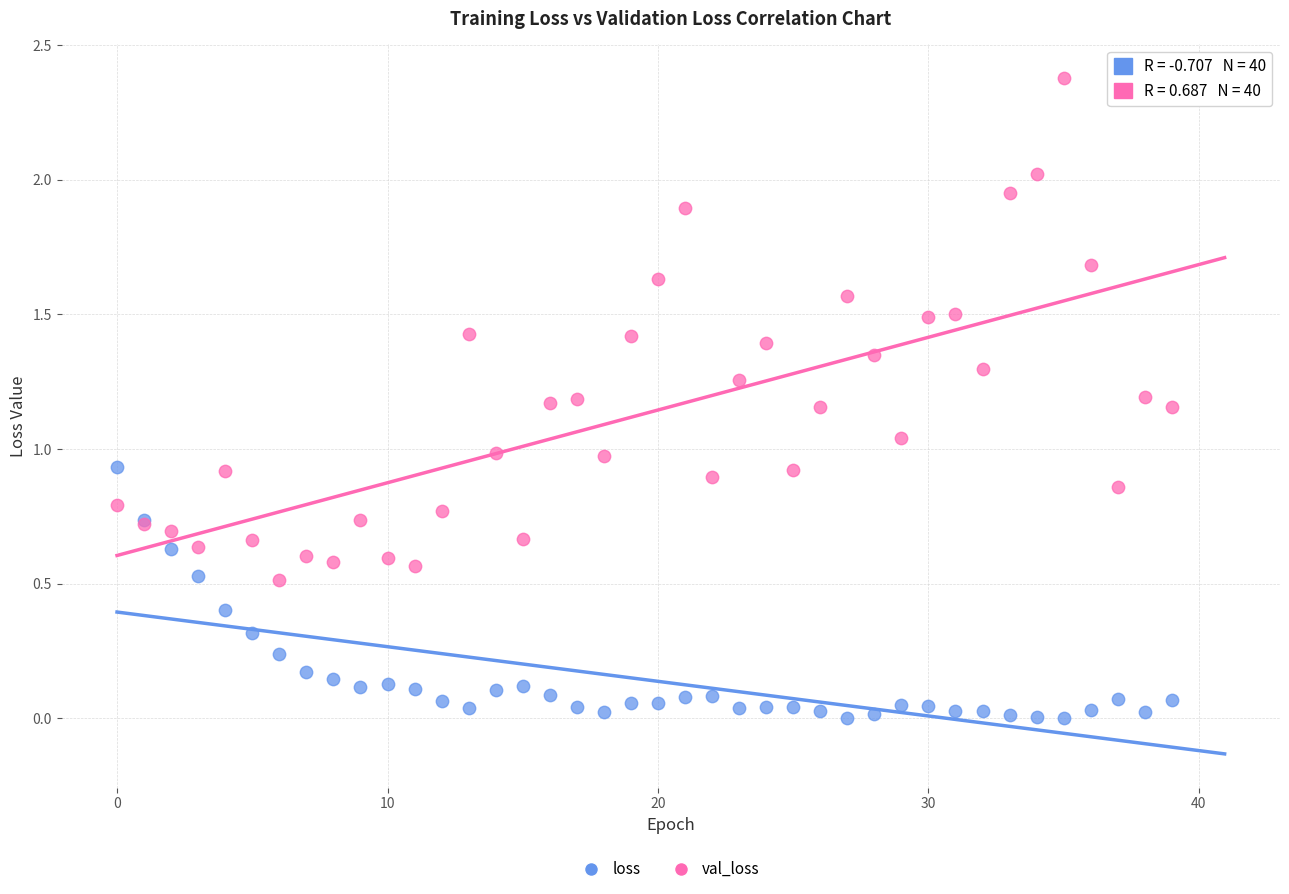

Which series has the largest Y range (max minus min)?

val_loss